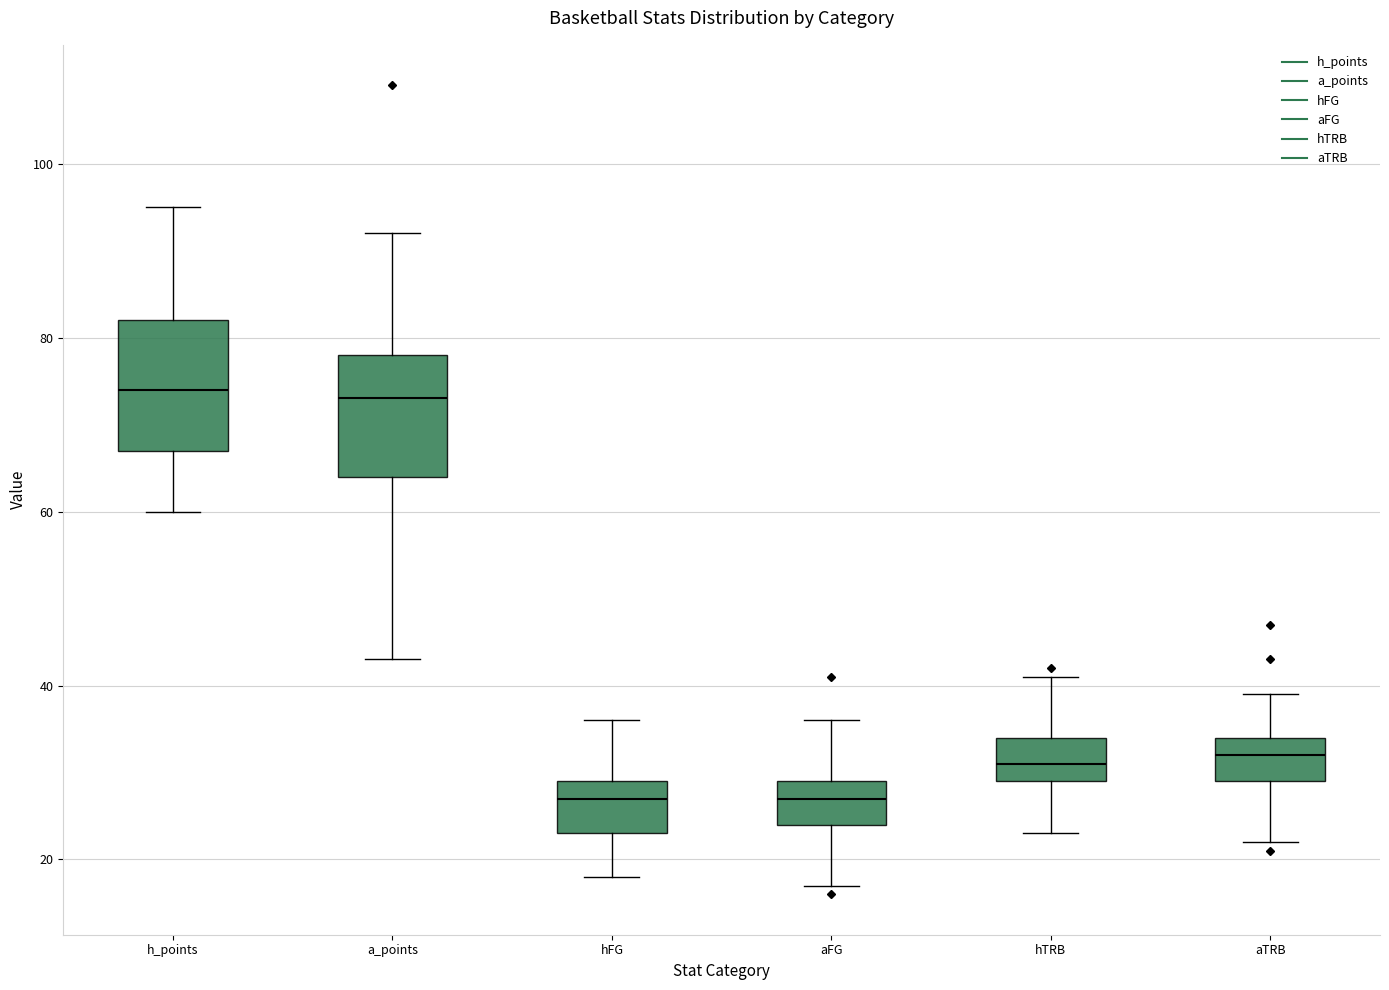

Reading left to right, transcribe this box plot: for each box, give where its median line is, the range the box spans, and where its two whiskers end, as read against the y-axis. The values are not printed on the chart, so give them approximately, as read against the axis.

h_points: median 74, box 68 to 82, whiskers 60 to 96
a_points: median 74, box 64 to 78, whiskers 44 to 92
hFG: median 28, box 24 to 30, whiskers 18 to 36
aFG: median 28, box 24 to 30, whiskers 18 to 36
hTRB: median 32, box 30 to 34, whiskers 24 to 42
aTRB: median 32, box 30 to 34, whiskers 22 to 40